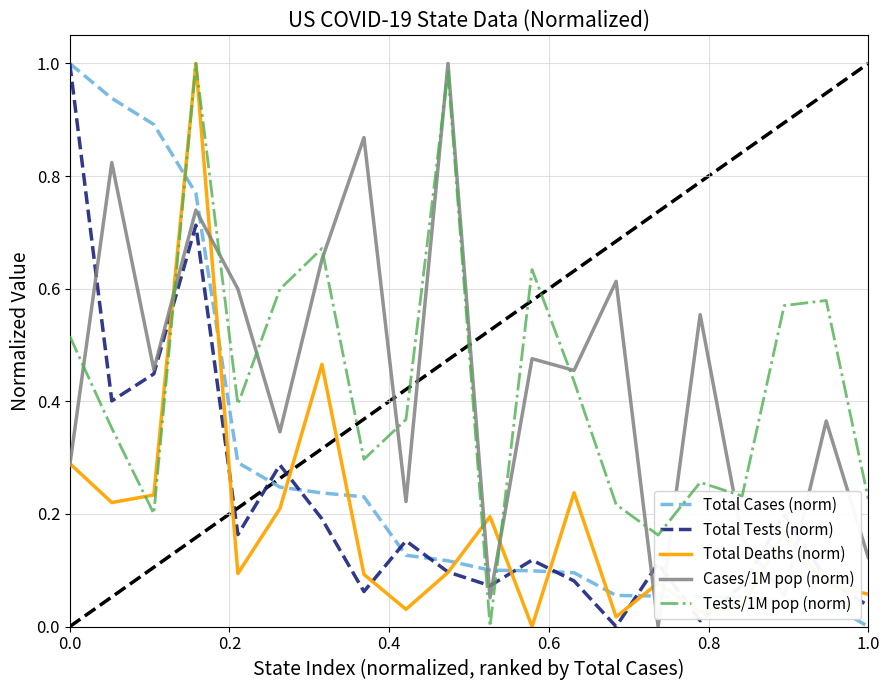

Which series ends up on top after the final intersection of Total Tests (norm) and Tests/1M pop (norm)?

Tests/1M pop (norm)